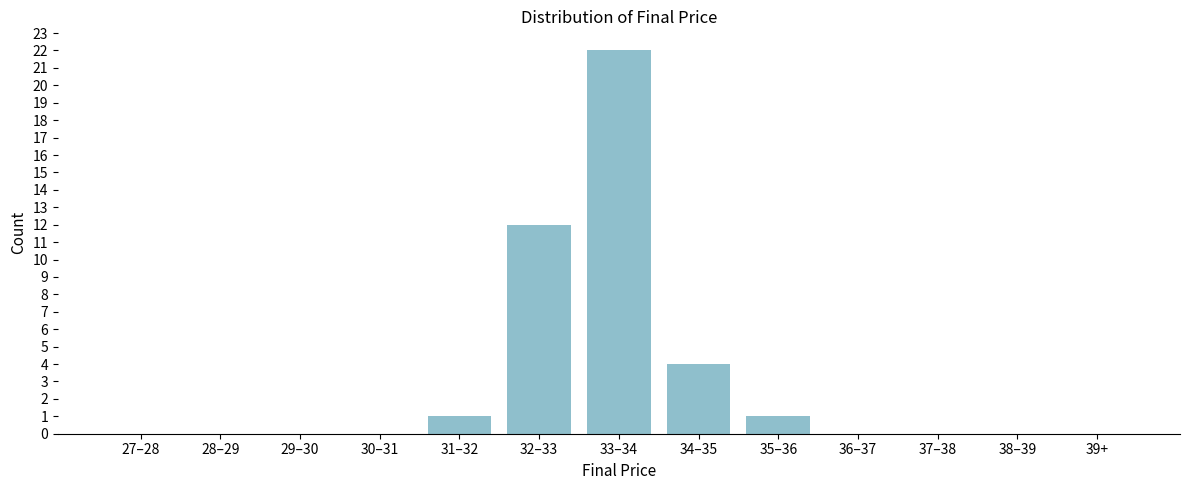

What is the change in value from 32–33 to 33–34?

+10